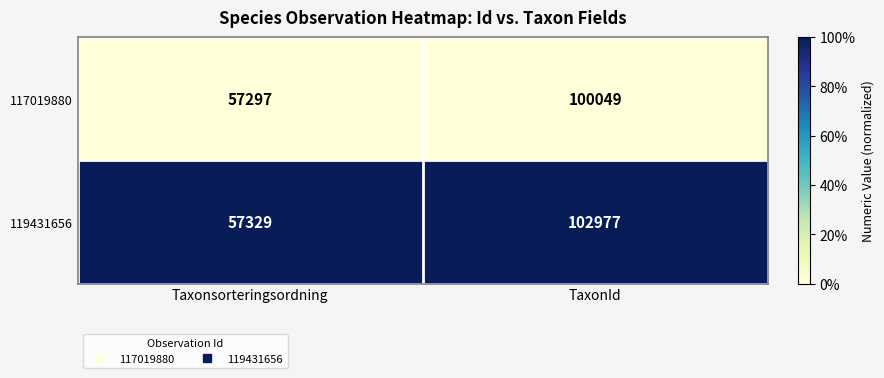

Which series has the widest spread of values?

119431656